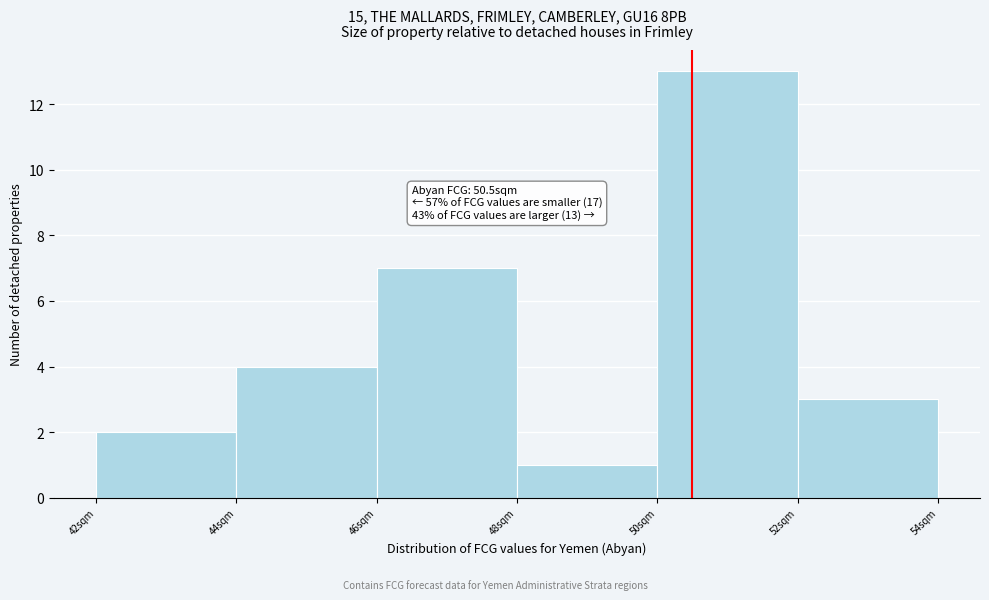

Over which range of the x-axis is the bar tallest?

50 to 52